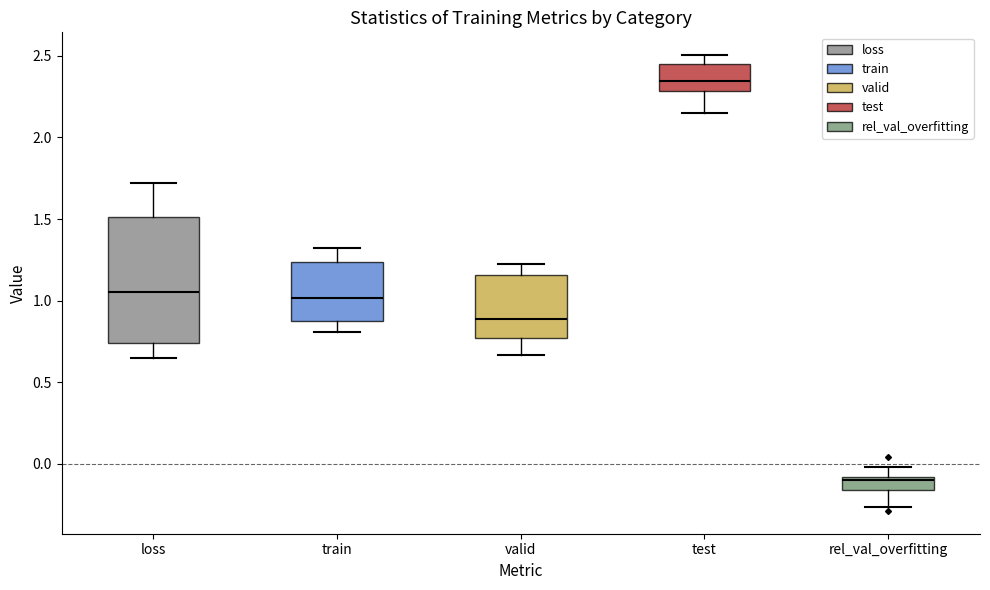

Reading left to right, read every box against the y-axis: the position of its median line, the range the box covers, and the ends of its whiskers. The values are not printed on the chart, so give them approximately, as read against the axis.

loss: median 1.05, box 0.75 to 1.50, whiskers 0.65 to 1.70
train: median 1.00, box 0.85 to 1.25, whiskers 0.80 to 1.30
valid: median 0.90, box 0.75 to 1.15, whiskers 0.65 to 1.20
test: median 2.35, box 2.30 to 2.45, whiskers 2.15 to 2.50
rel_val_overfitting: median -0.10 (just below the box's upper edge), box -0.15 to -0.10, whiskers -0.25 to 0.00